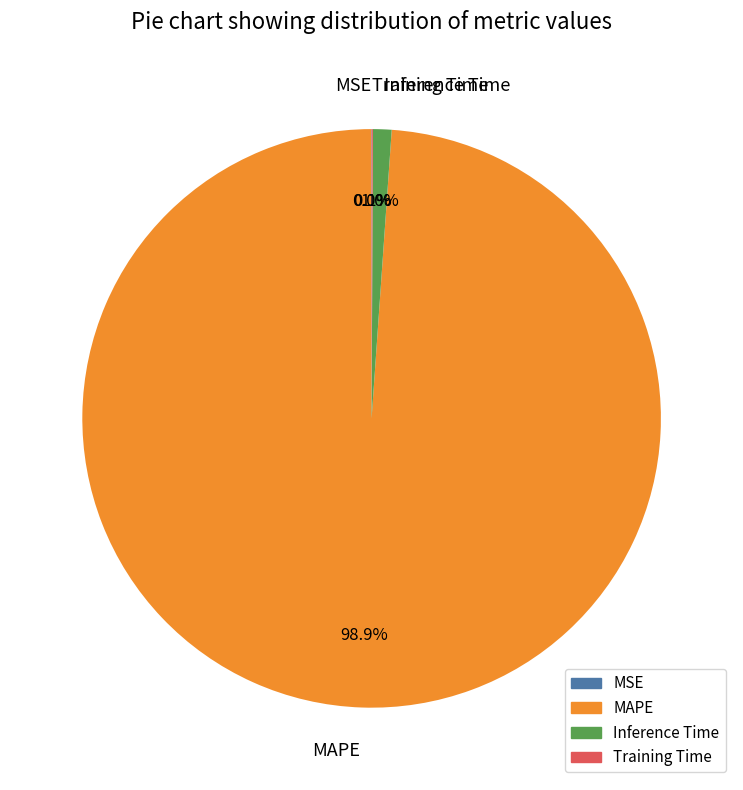

What is the largest slice in the pie chart?

MAPE